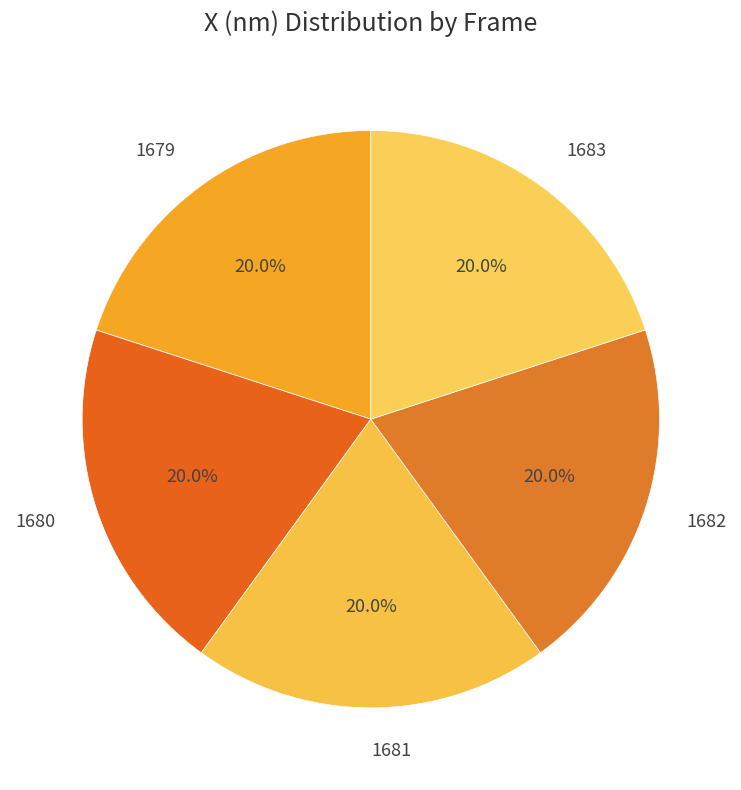

What portion of the pie excludes 1679?

80.0%